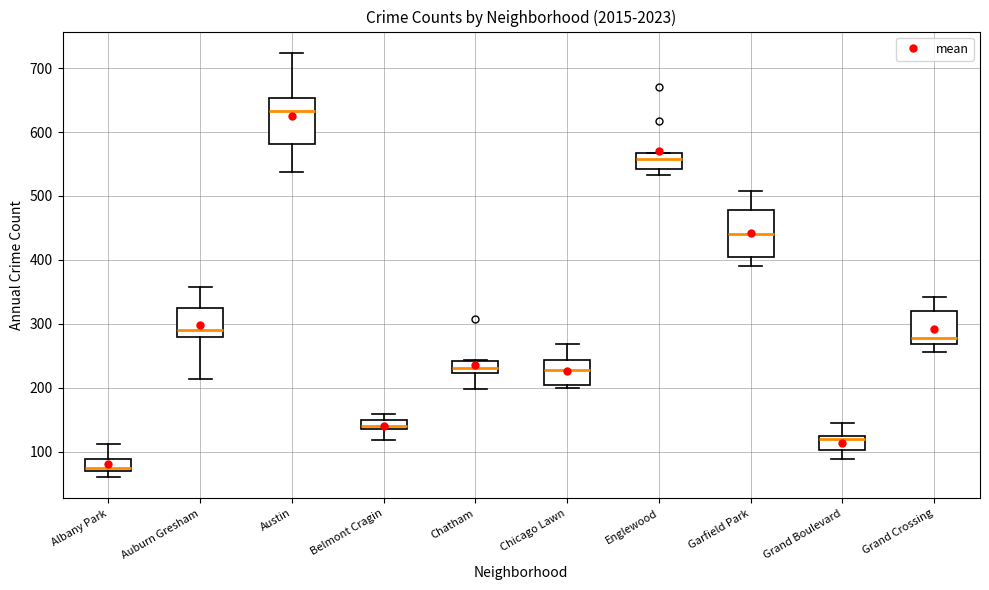

Which box has the highest median line?

Austin